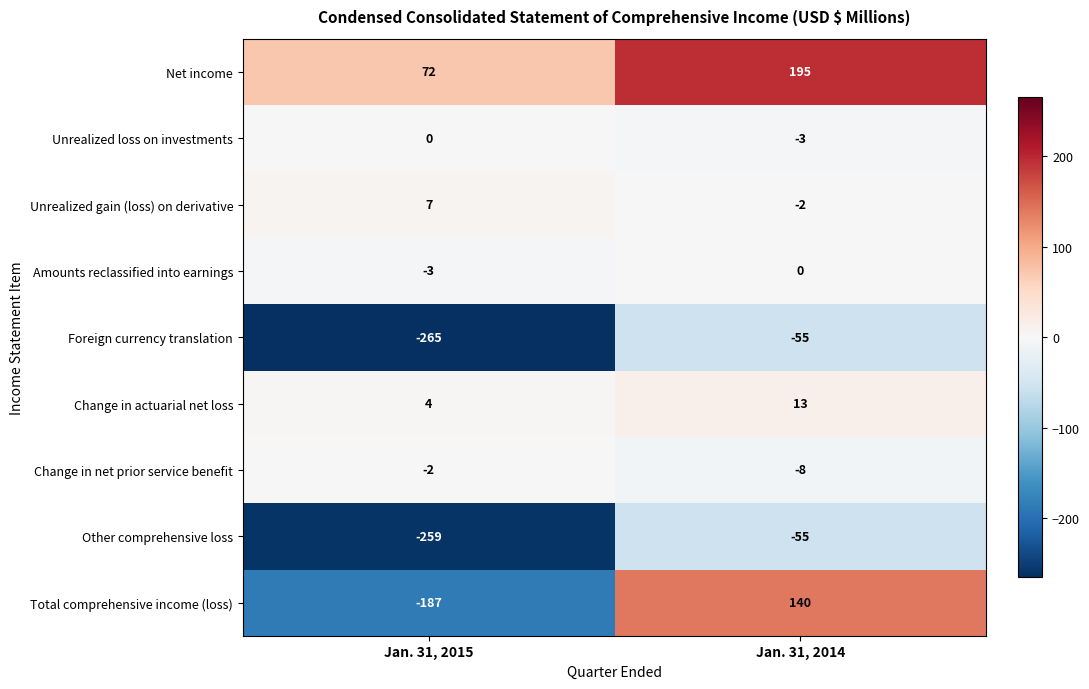

Which series has the largest total across all categories?

Net income